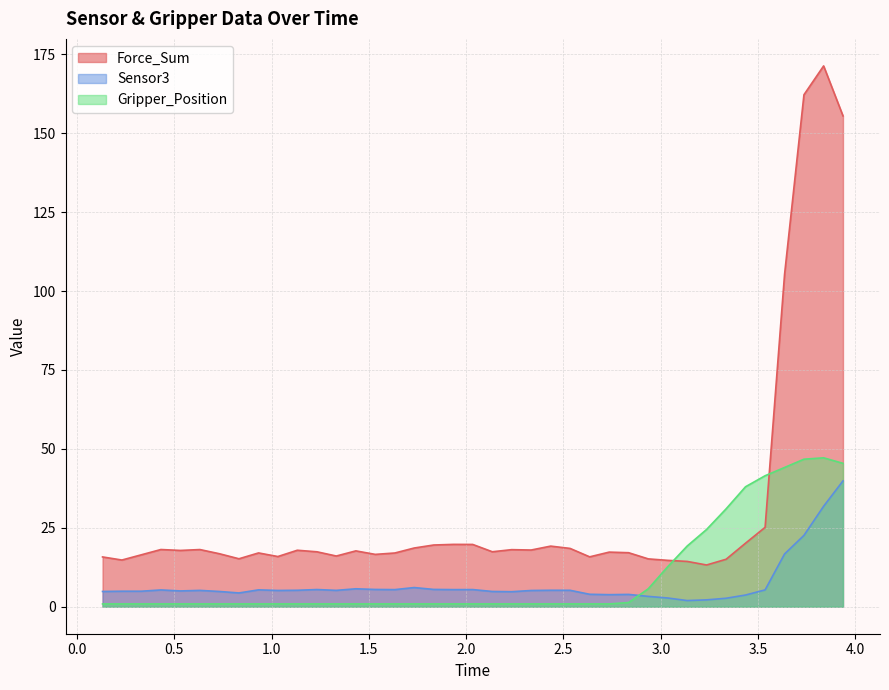

What is the sum of the Sensor3 values at 1.73291802406 and 2.43431711197?

11.3